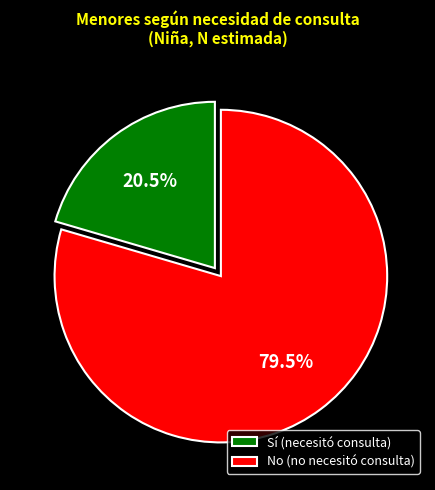

Does Sí (necesitó consulta) represent more than half of the total?

No